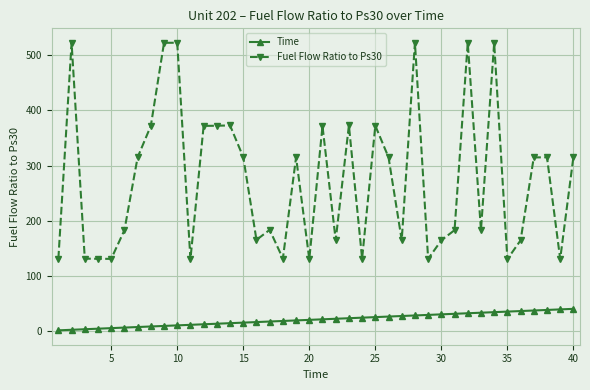

What is the value of the Fuel Flow Ratio to Ps30 point at the 30th from the left?

164.4